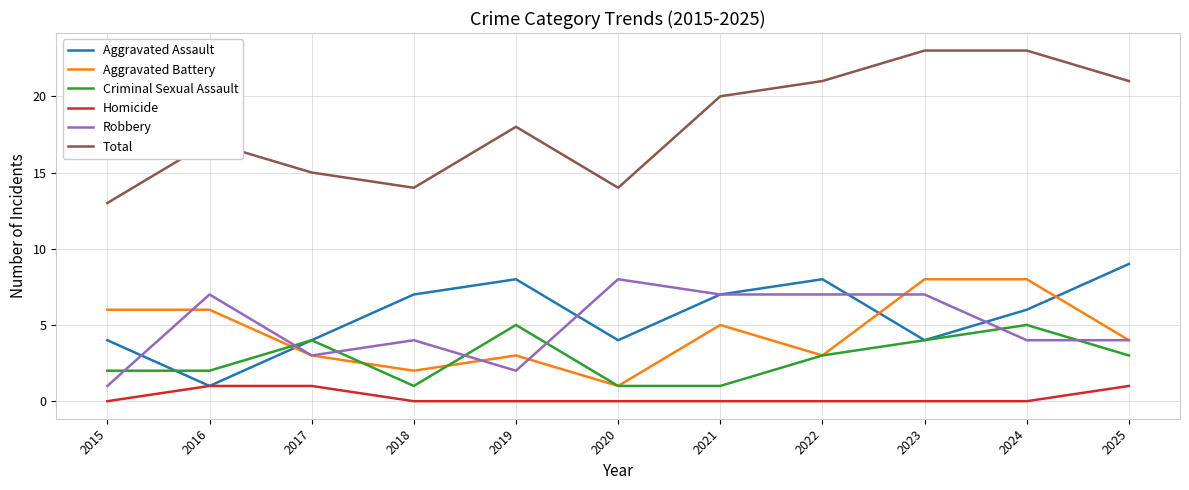

What are all the series names shown in the legend?

Aggravated Assault, Aggravated Battery, Criminal Sexual Assault, Homicide, Robbery, Total